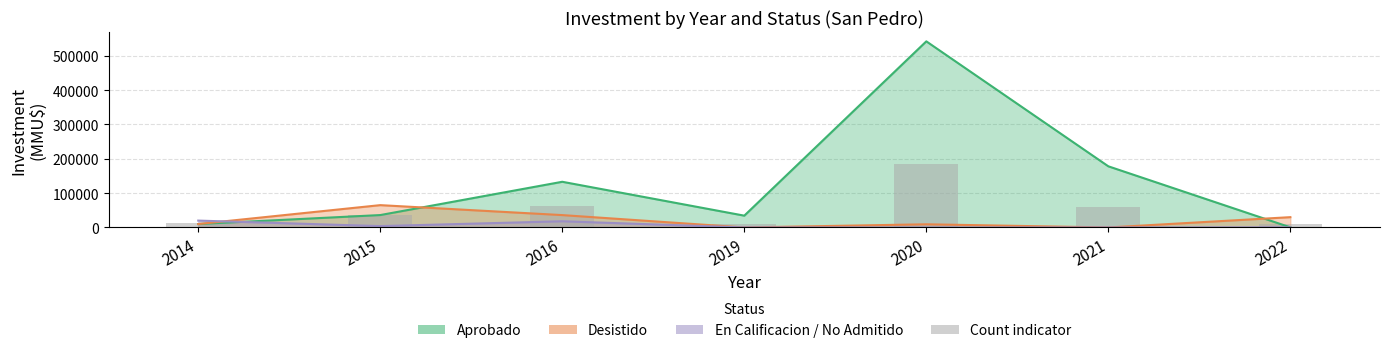

The value at 2019 is 16111.6. True or false?

False